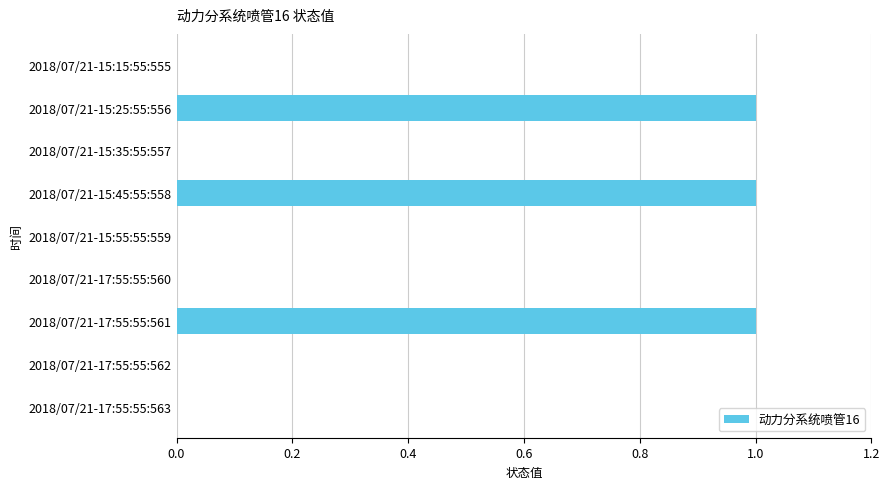

Is it true that the value at 2018/07/21-15:15:55:555 is 1?

False